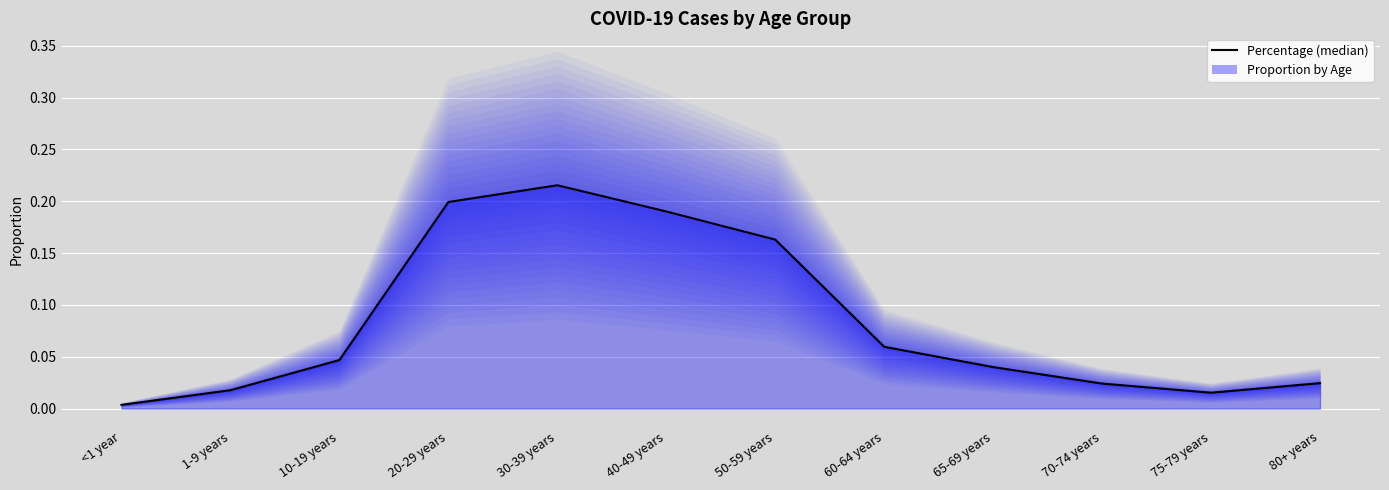

How many lines are shown in the chart?

1